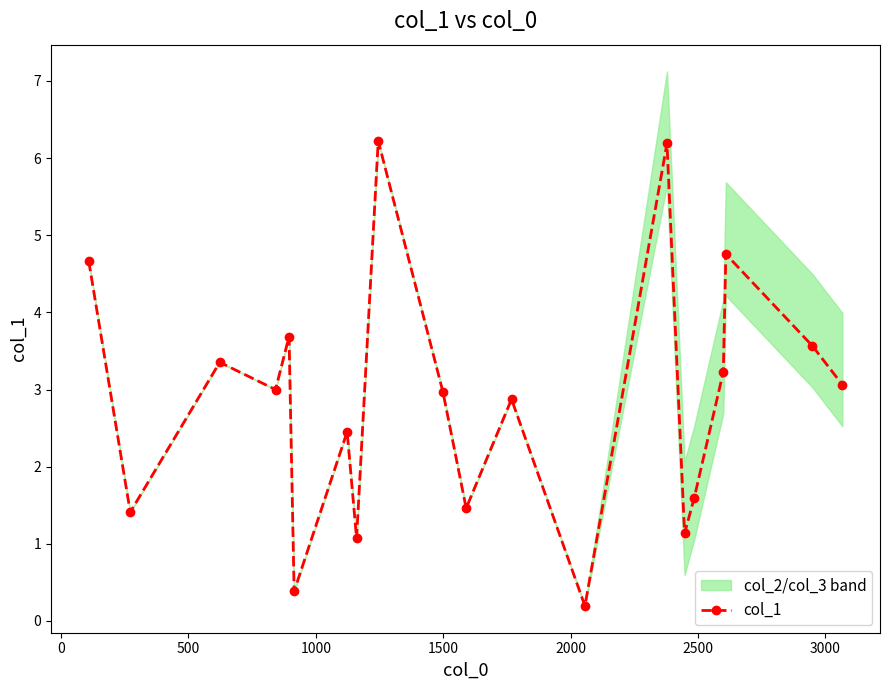

What is the highest value of the col_1 series?

6.2